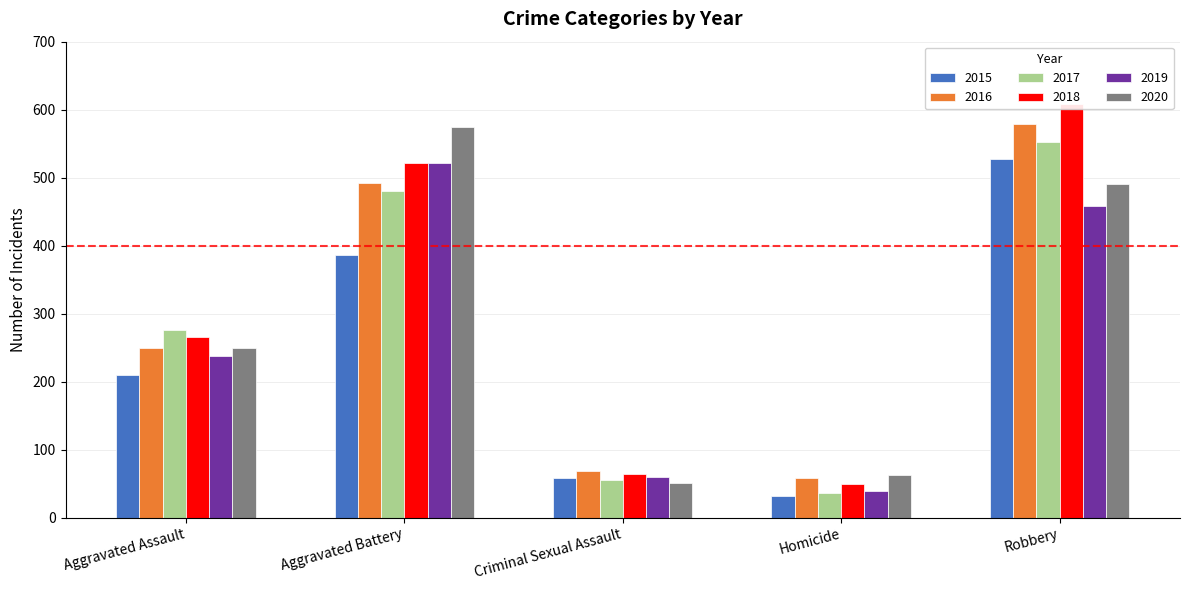

How many series are shown in this chart?

6